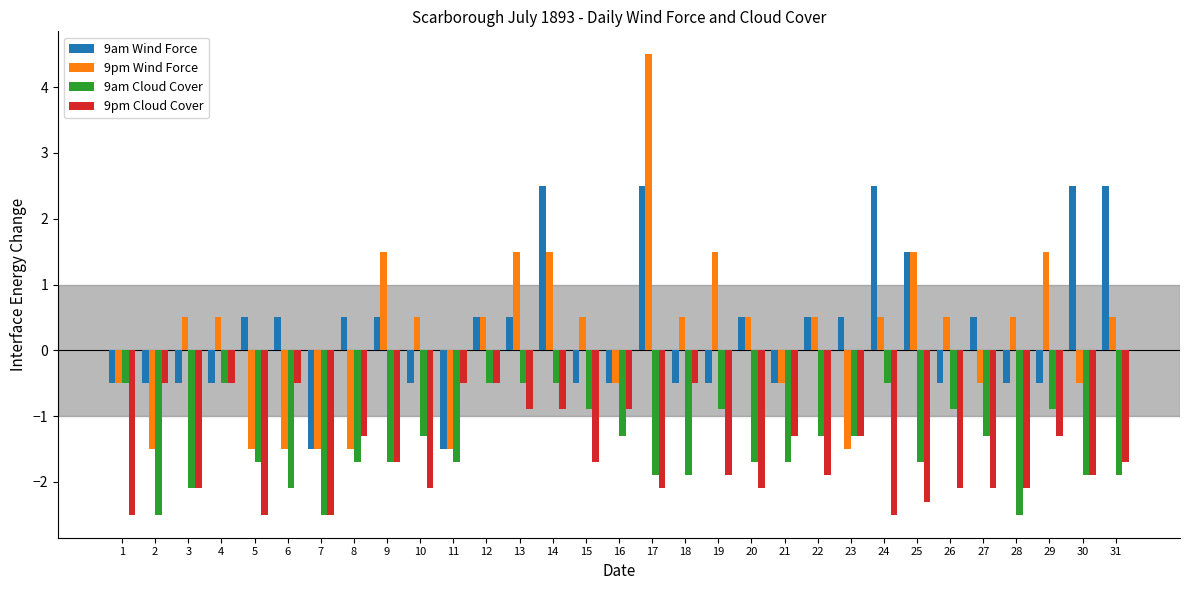

What is the difference between the maximum and minimum values in the 9pm Wind Force series?

6.0